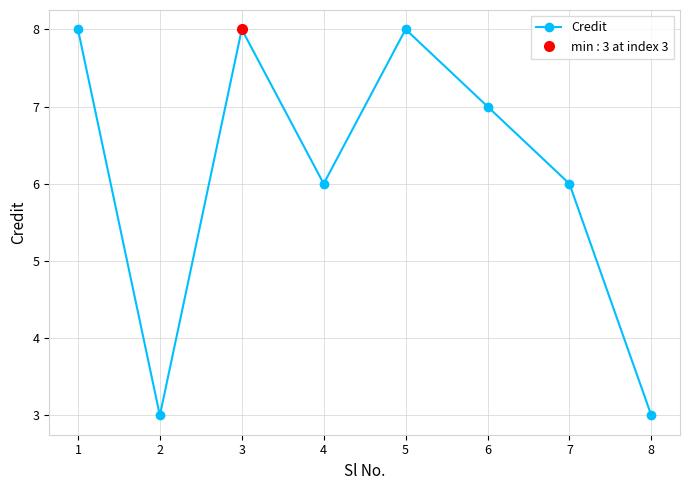

Reading left to right, transcribe all the data shown in this chart.

8	3	8	6	8	7	6	3